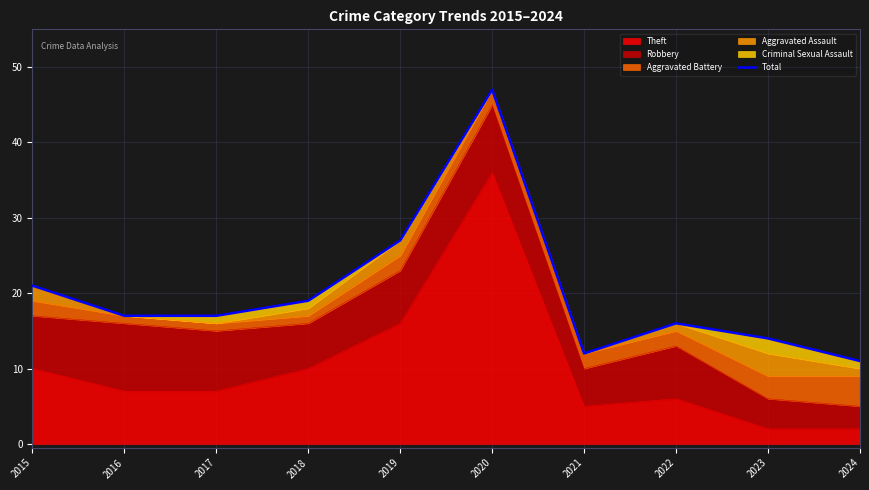

What is the value of the 4th point from the left?

19